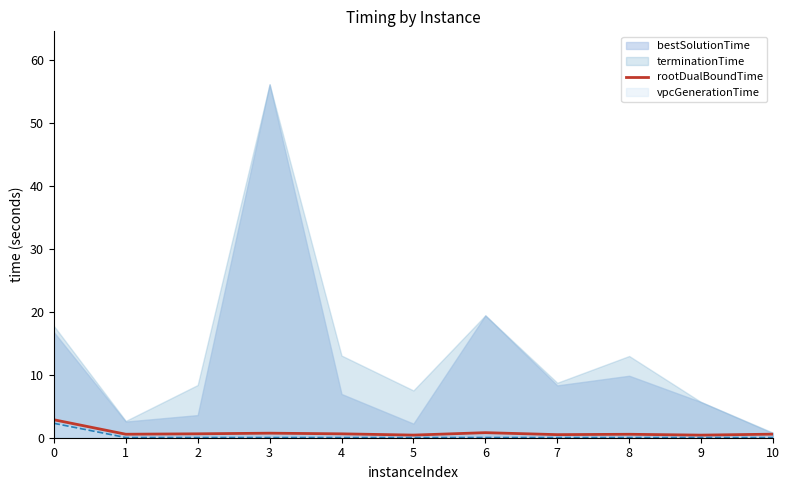

How many data points does each series have?

11